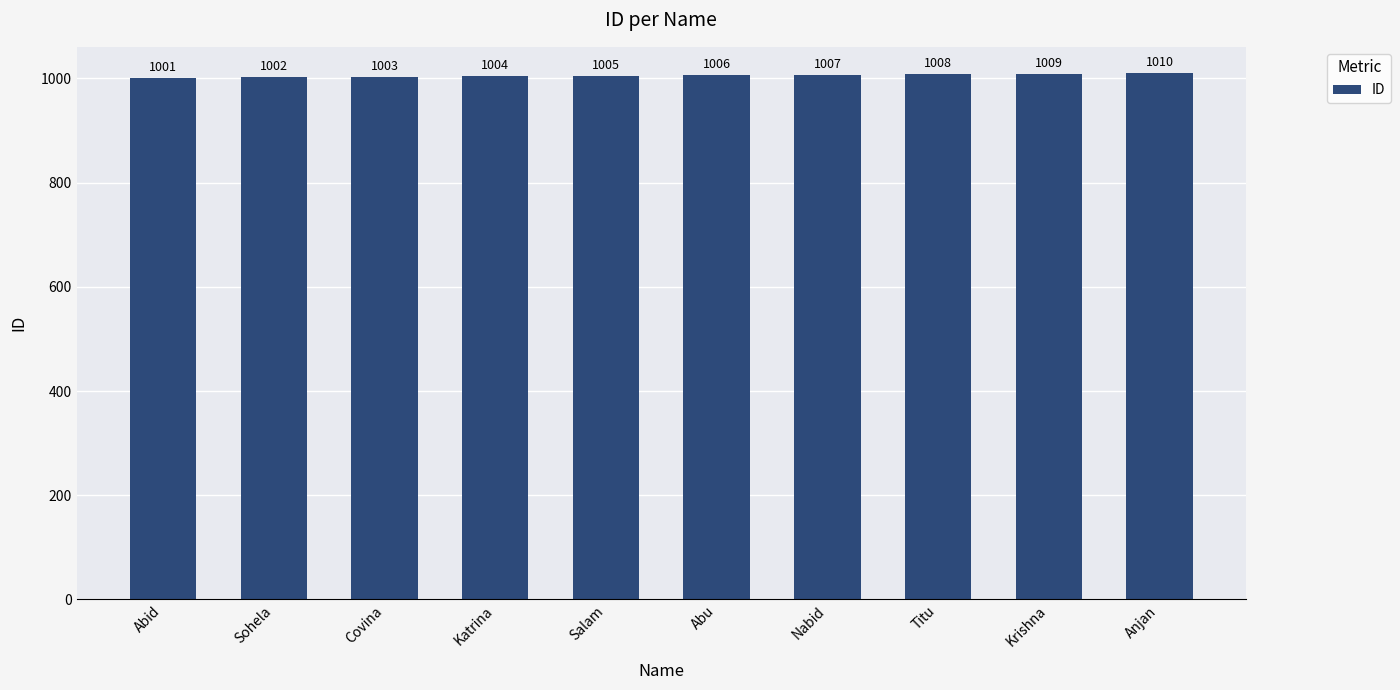

What is the maximum value shown in the chart?

1010